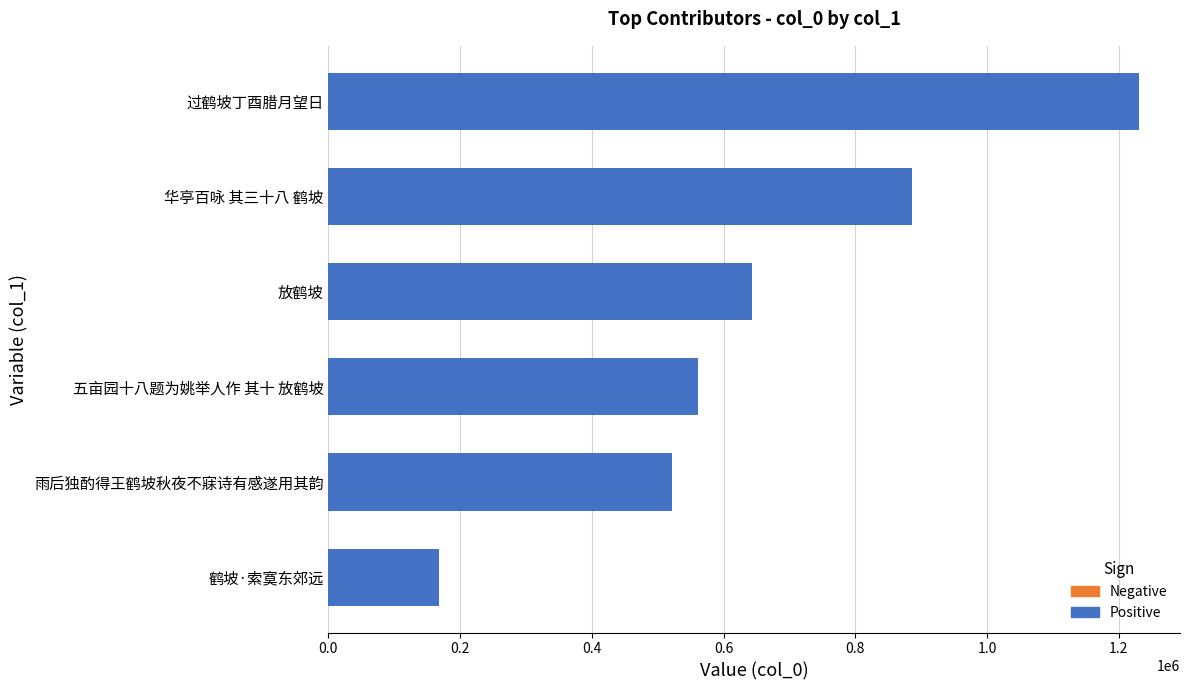

Where is the data nearest to the value 699639?

放鹤坡